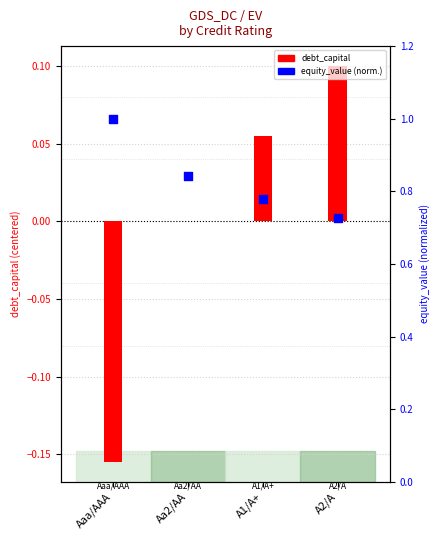

Which series has the largest total across all categories?

equity_value (normalized)